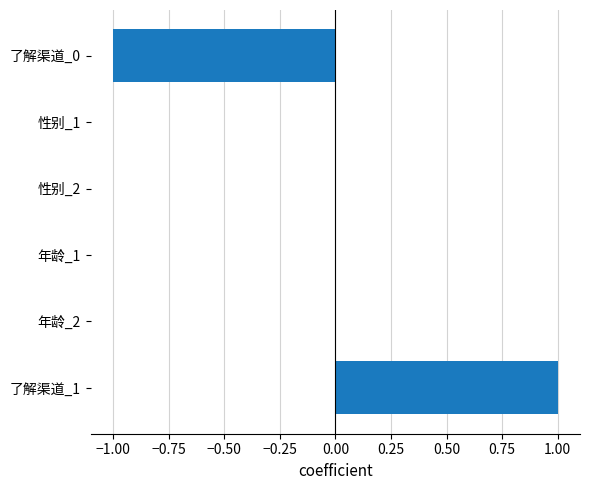

Which category has the highest value across all series?

了解渠道_1